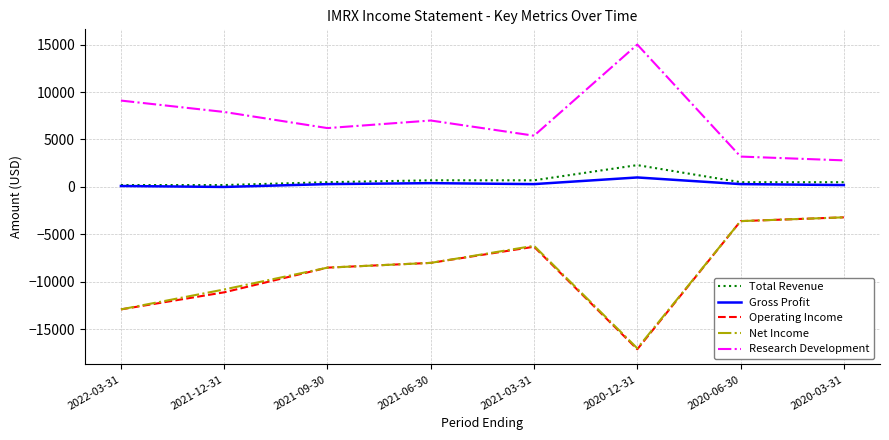

The value of Gross Profit at 2021-12-31 is 0. True or false?

True